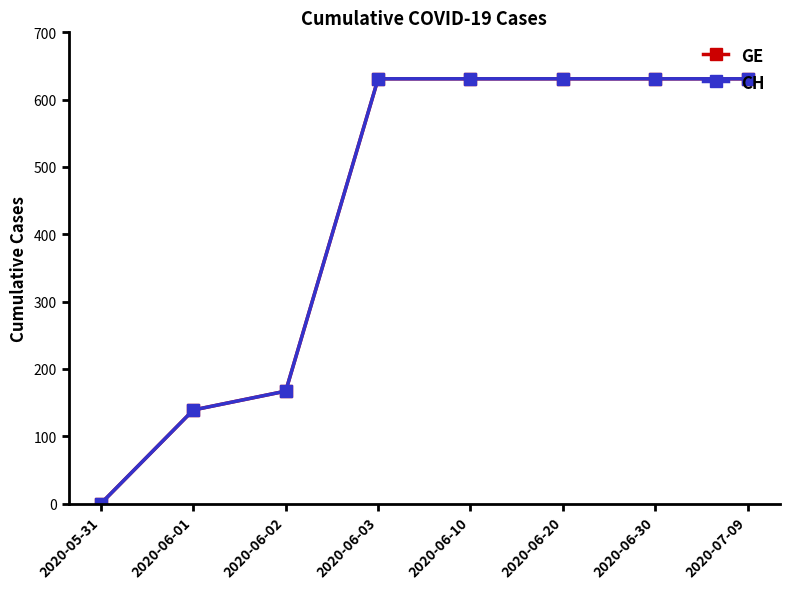

At 2020-06-30, list the series in order from largest to smallest.

GE, CH